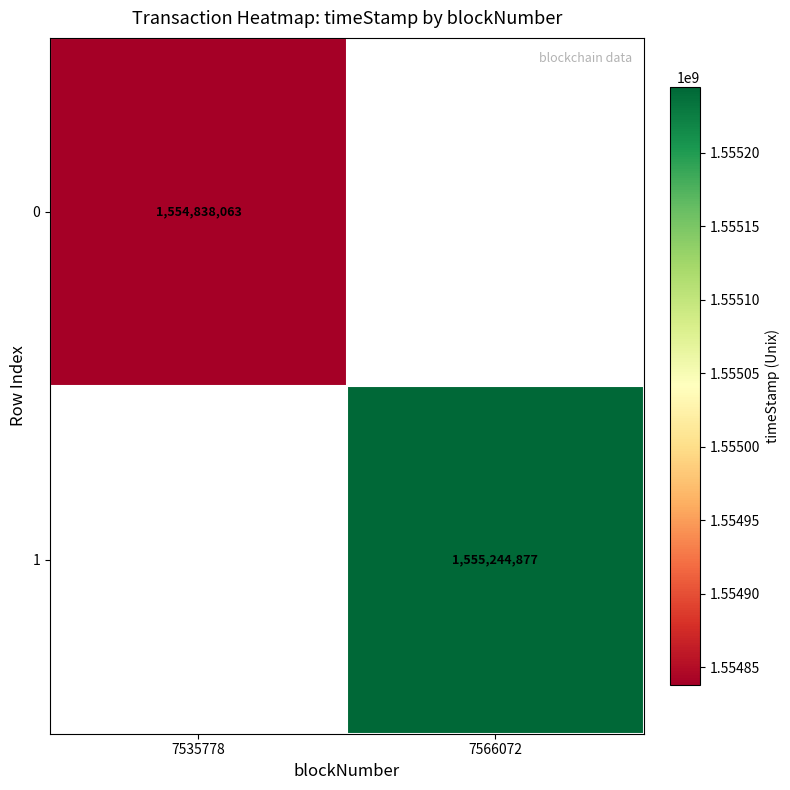

True or false: 1 has a value of 1007802860 at 7566072.

False